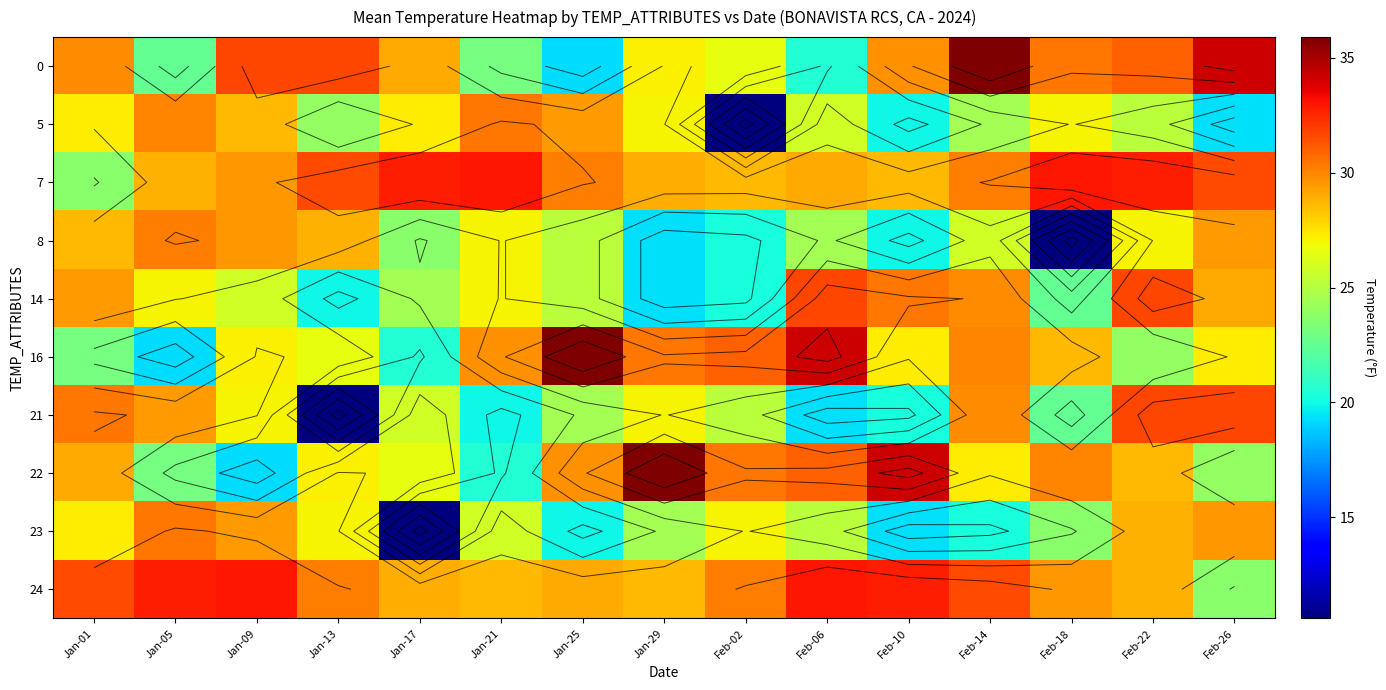

Which label corresponds to the smallest value in the chart?

Feb-02